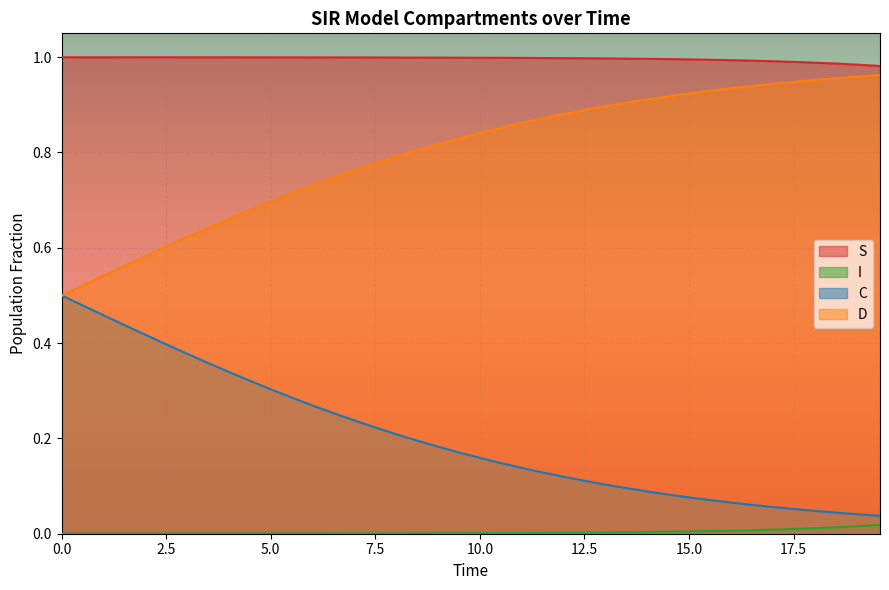

What are all the series names shown in the legend?

S, I, C, D